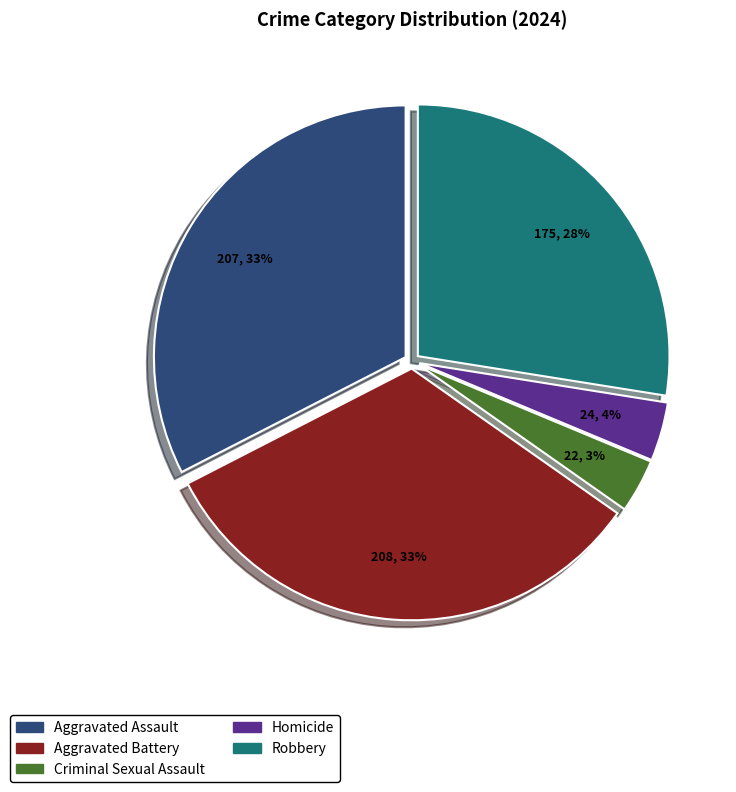

To the nearest percent, what is the difference between the Aggravated Battery and Homicide slice percentages?

29%